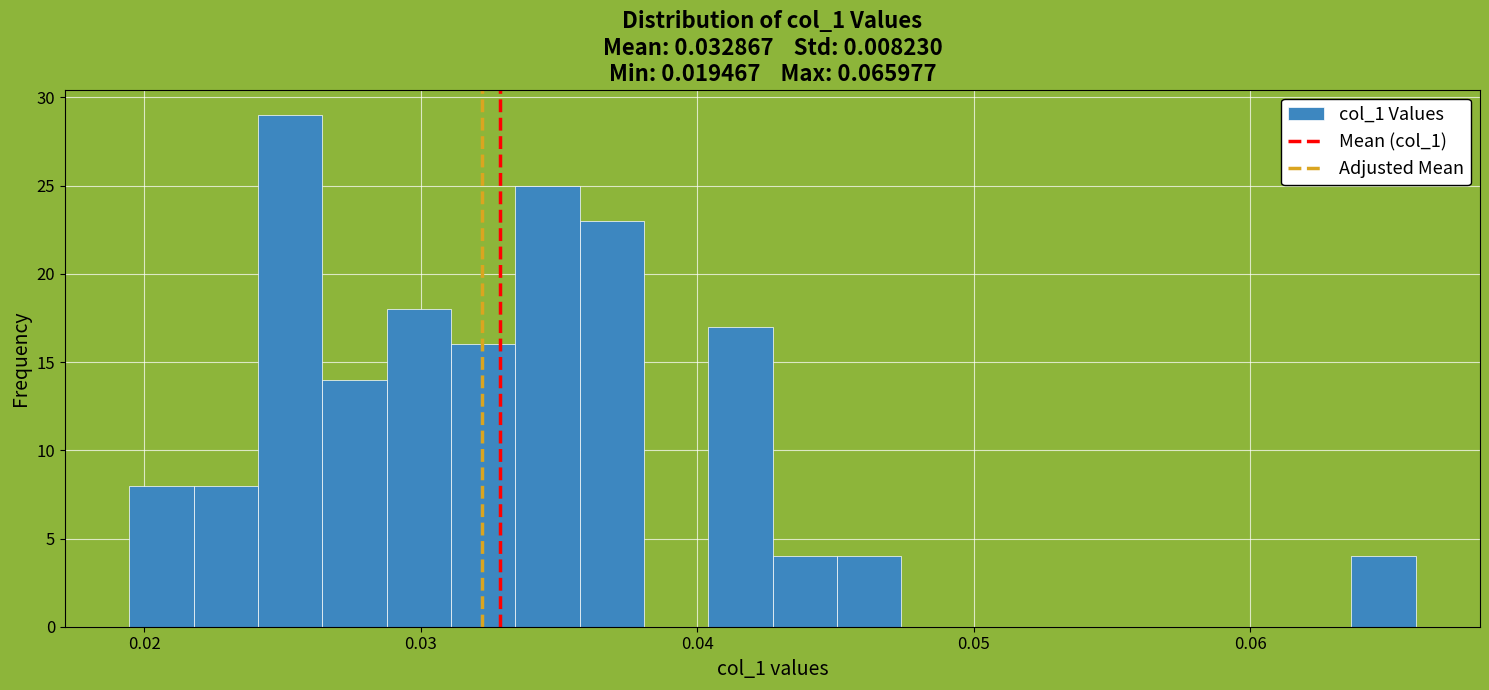

Around what value on the x-axis is the tallest bar? Give the approximate position of its centre, as read against the axis.

0.025